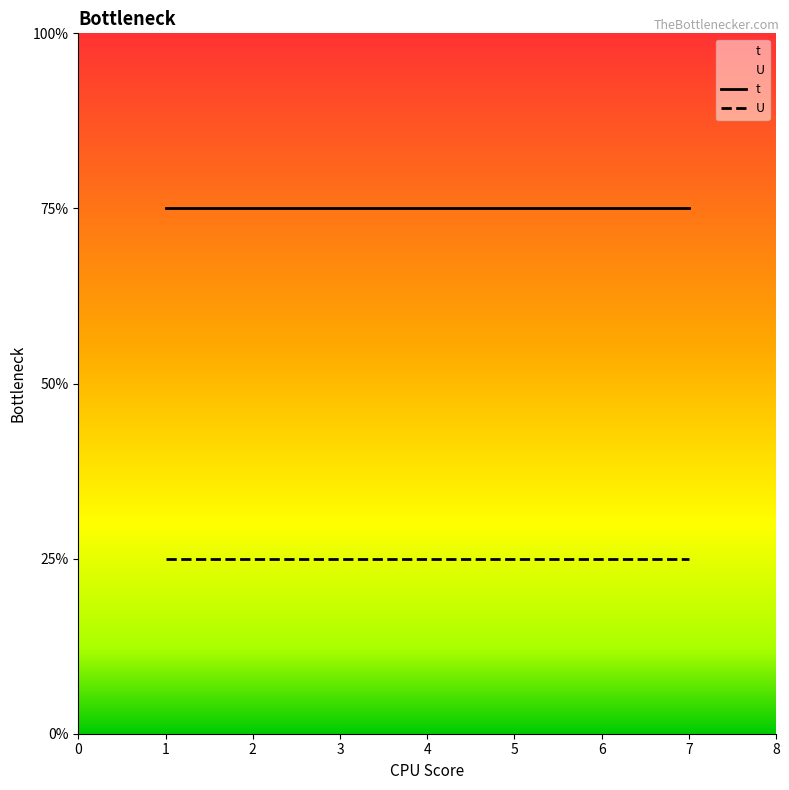

What are all the series names shown in the legend?

t, U